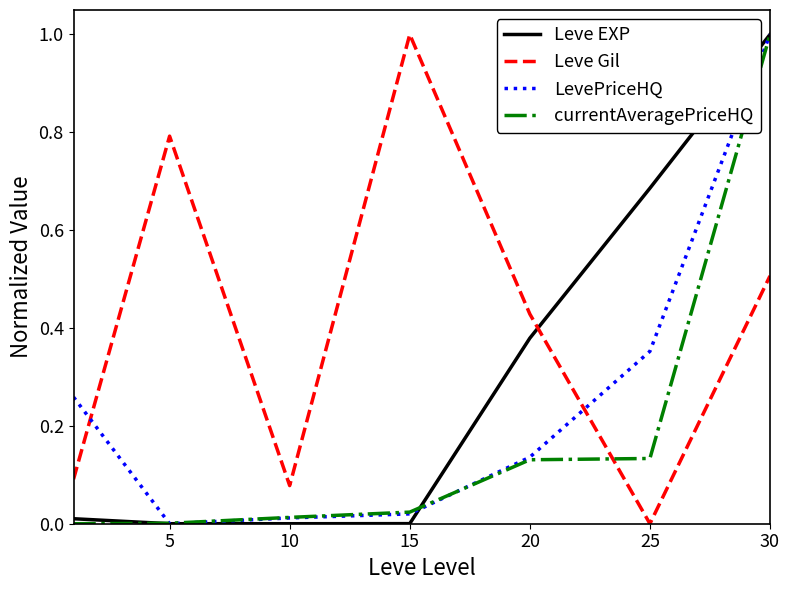

Which series has the largest total across all categories?

Leve Gil